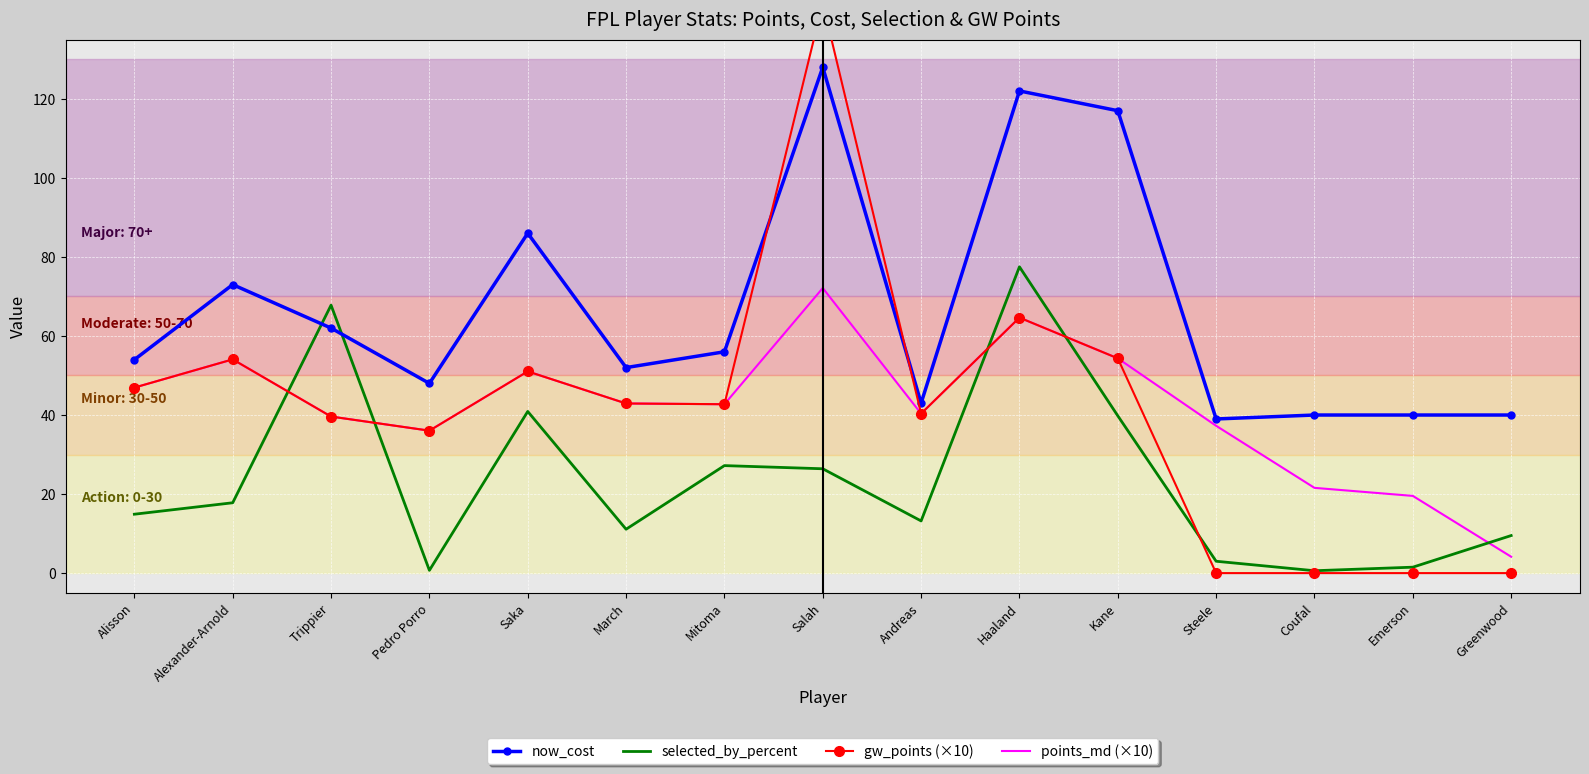

Reading left to right, transcribe all the data shown in this chart.

now_cost: Alisson=54.0	Alexander-Arnold=73.0	Trippier=62.0	Pedro Porro=48.0	Saka=86.0	March=52.0	Mitoma=56.0	Salah=128.0	Andreas=43.0	Haaland=122.0	Kane=117.0	Steele=39.0	Coufal=40.0	Emerson=40.0	Greenwood=40.0
selected_by_percent: Alisson=14.9	Alexander-Arnold=17.8	Trippier=67.8	Pedro Porro=0.7	Saka=40.9	March=11.1	Mitoma=27.2	Salah=26.4	Andreas=13.2	Haaland=77.5	Kane=39.8	Steele=3.0	Coufal=0.6	Emerson=1.5	Greenwood=9.5
gw_points (×10): Alisson=46.9	Alexander-Arnold=54.1	Trippier=39.6	Pedro Porro=36.0	Saka=51.0	March=42.9	Mitoma=42.7	Salah=144.3	Andreas=40.4	Haaland=64.6	Kane=54.3	Steele=0.0	Coufal=0.0	Emerson=0.0	Greenwood=0.0
points_md (×10): Alisson=46.9	Alexander-Arnold=54.1	Trippier=39.6	Pedro Porro=36.0	Saka=51.0	March=42.9	Mitoma=42.7	Salah=72.1	Andreas=40.4	Haaland=64.6	Kane=54.3	Steele=37.3	Coufal=21.6	Emerson=19.5	Greenwood=4.1